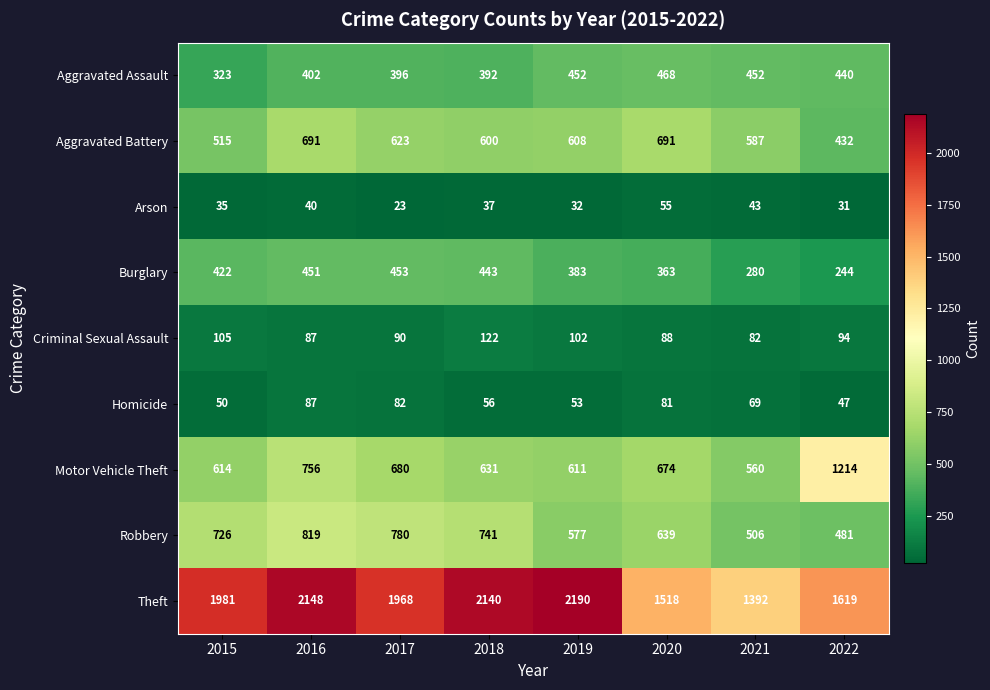

Which series changed the most between 2017 and 2022?

Motor Vehicle Theft